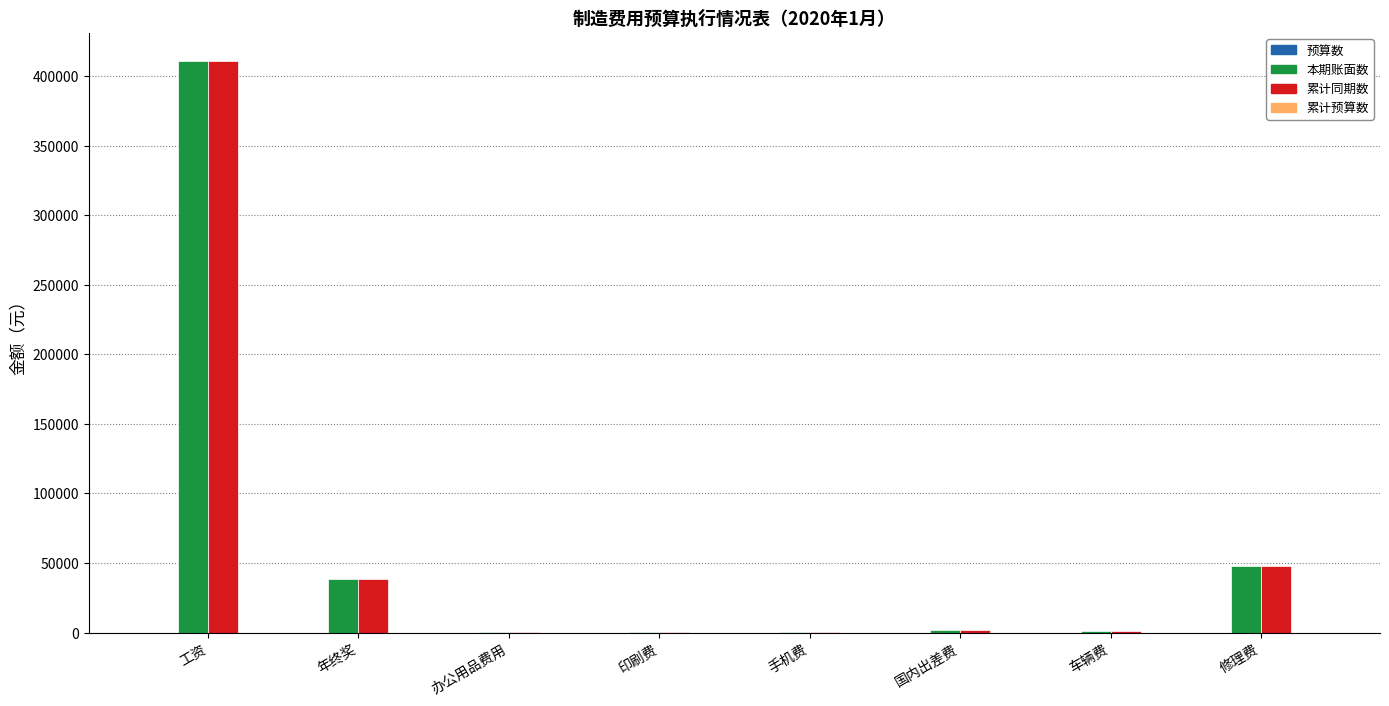

Which category has the highest value in the 累计同期数 series?

工资